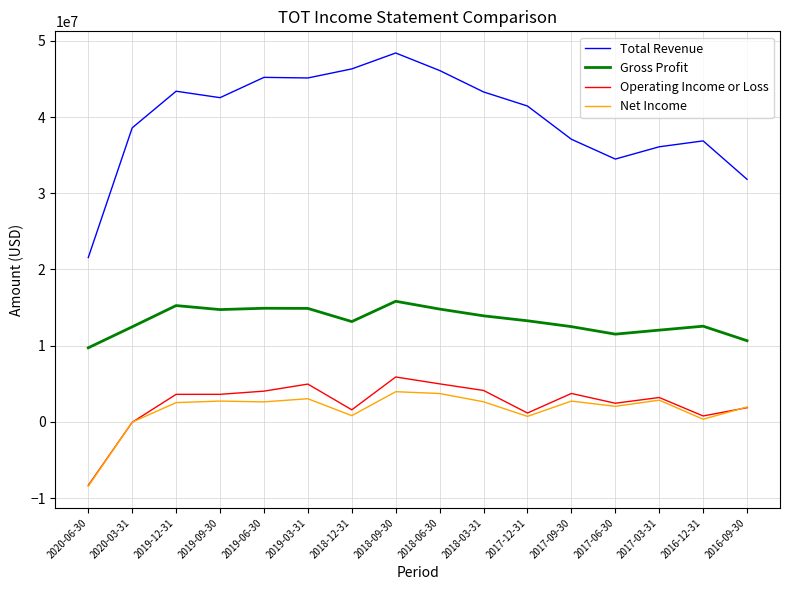

True or false: Gross Profit has a value of 14733000 at 2019-09-30.

True